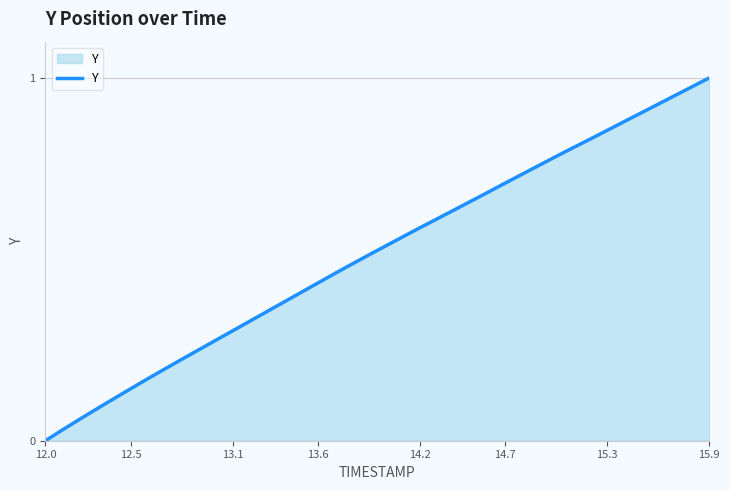

Does the chart display data point markers on the line(s)?

No